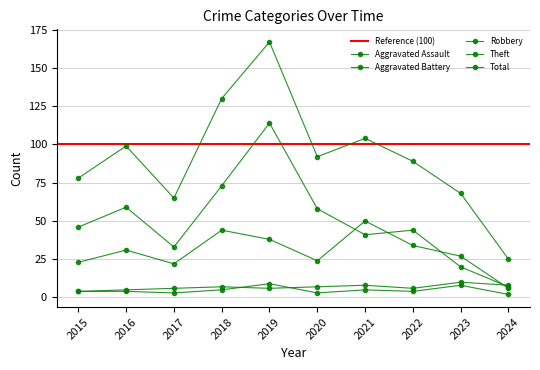

True or false: Total and Robbery cross at least once.

False